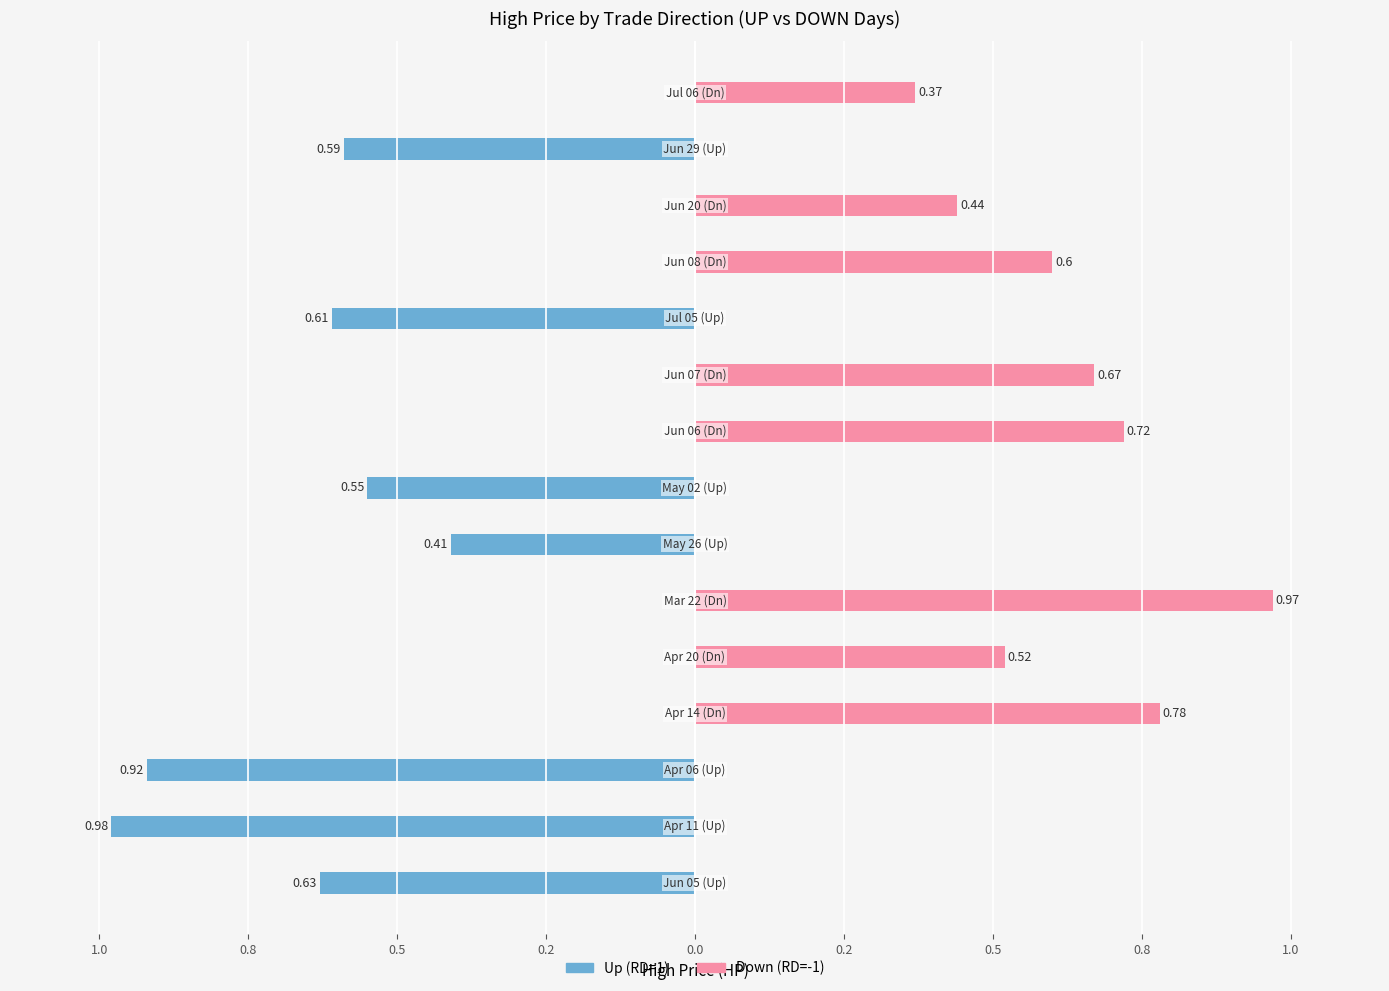

The value of Up (RD=1) at 2017-06-29 is 0.1. True or false?

False